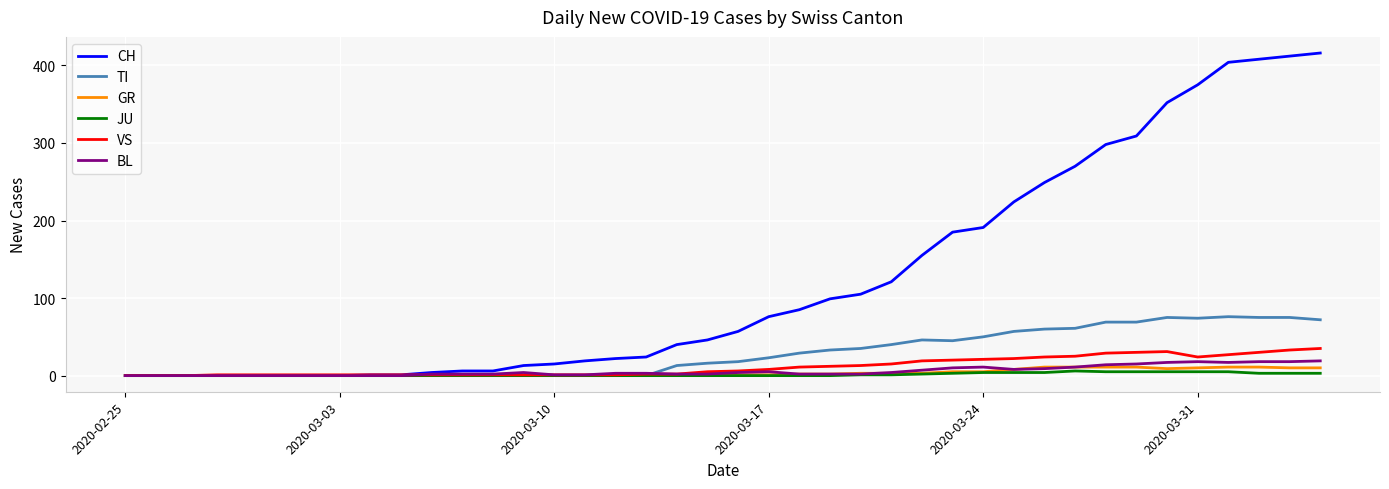

What is the highest value of the BL series?

19